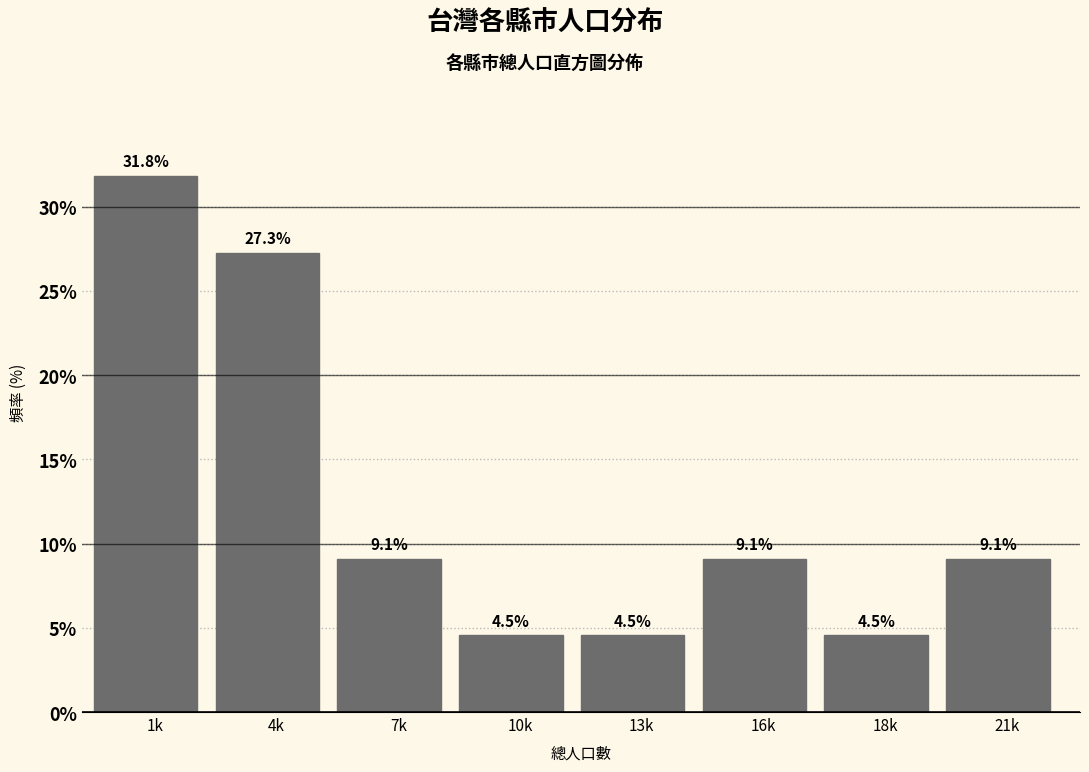

Reading left to right, list all the values displayed in this chart.

1k=31.8	4k=27.3	7k=9.1	10k=4.5	13k=4.5	16k=9.1	18k=4.5	21k=9.1